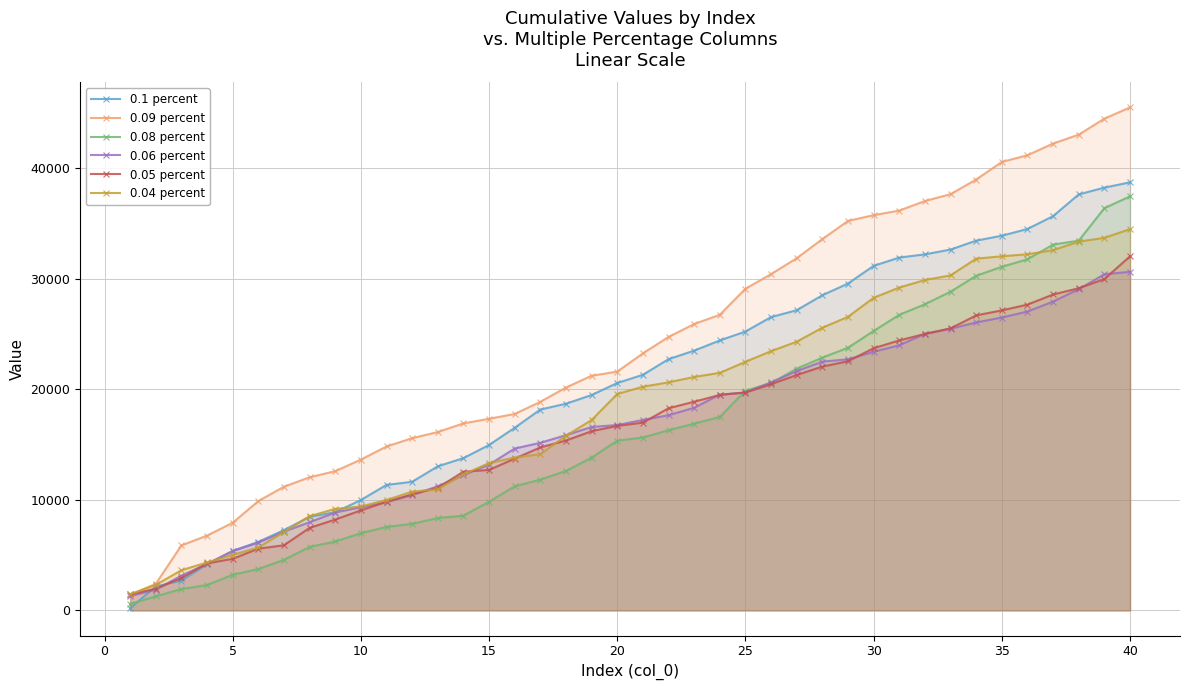

What are all the series names shown in the legend?

0.1 percent, 0.09 percent, 0.08 percent, 0.06 percent, 0.05 percent, 0.04 percent